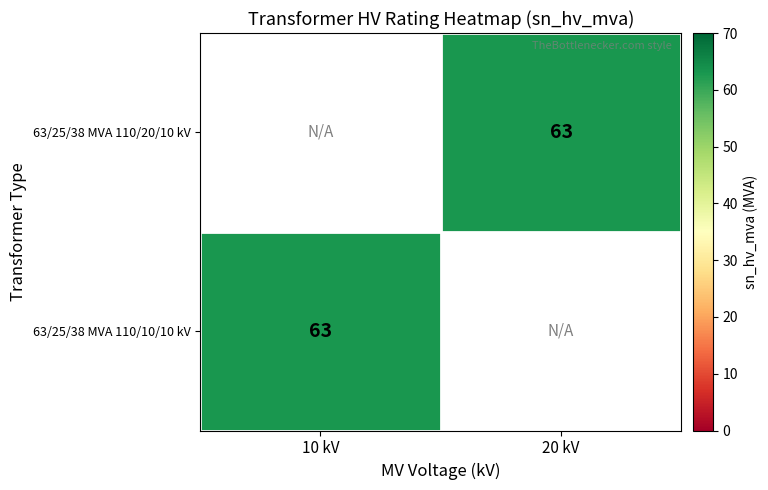

True or false: 63/25/38 MVA 110/10/10 kV has a value of 63.0 at 10 kV.

True